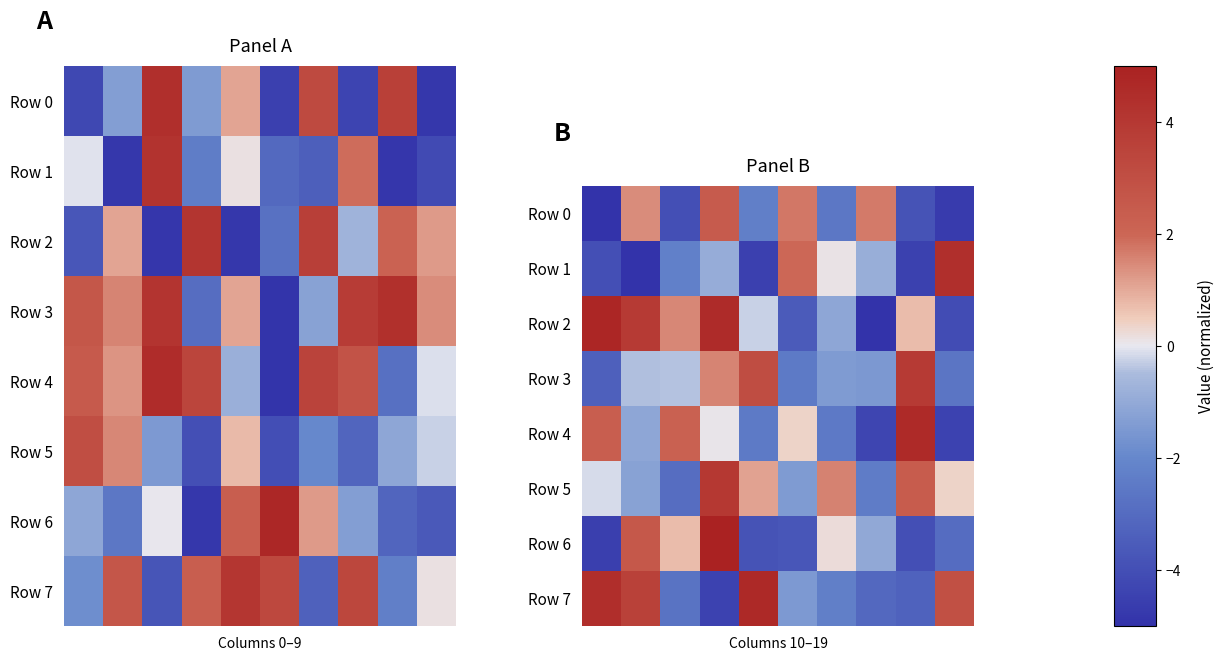

What is the sum of all row_2 values?

1.5